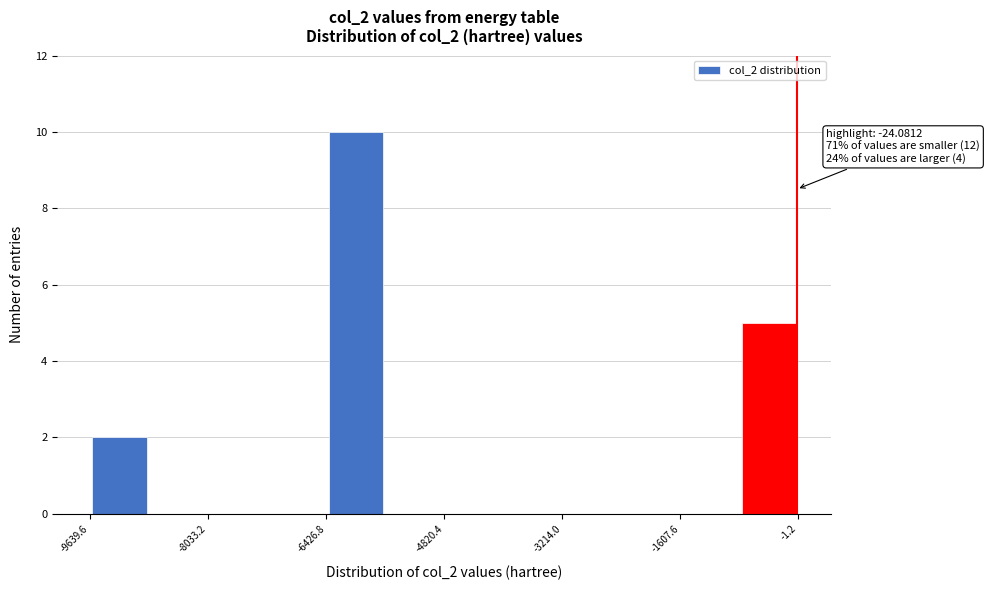

Over which range of the x-axis is the bar tallest?

-6400 to -5600